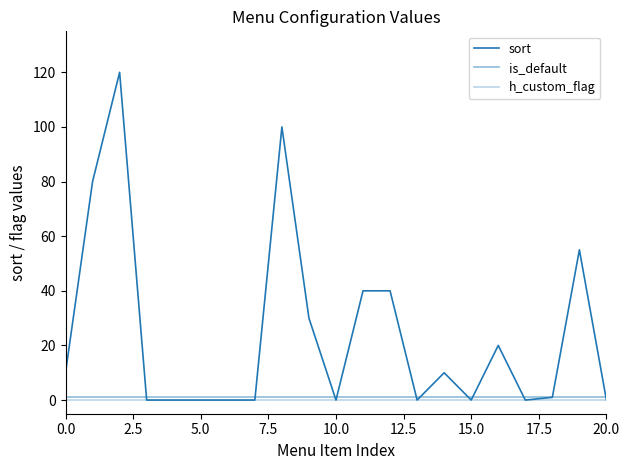

How many lines are shown in the chart?

3